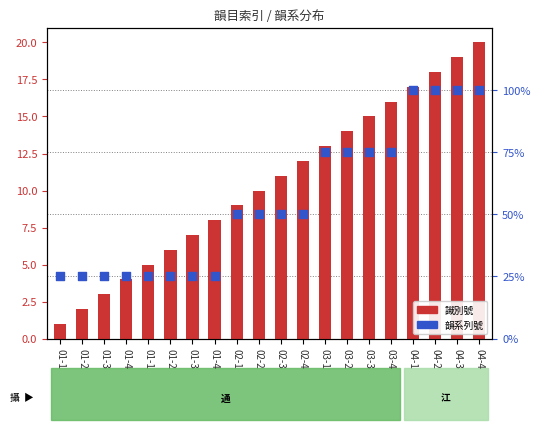

What is the total value across all series at 01-2?

3